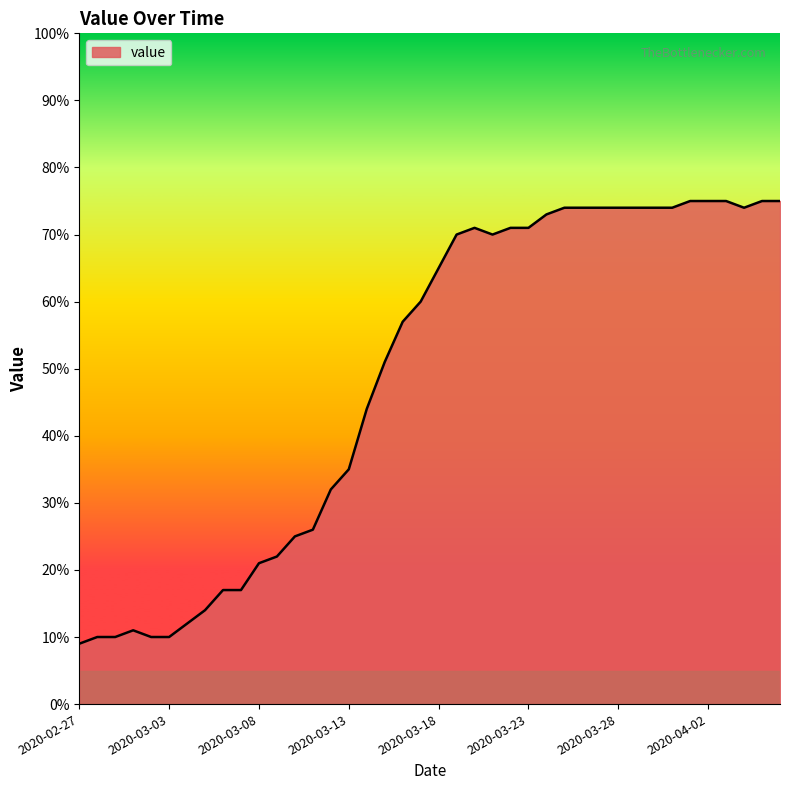

What is the minimum value shown in the chart?

9